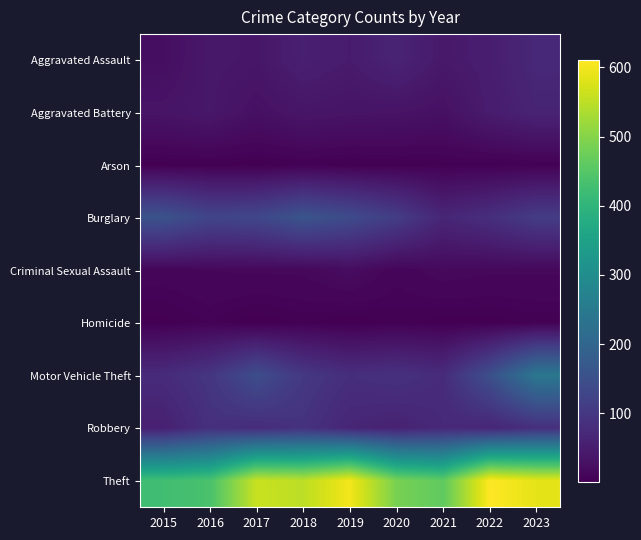

What is the minimum value shown in the chart?

1